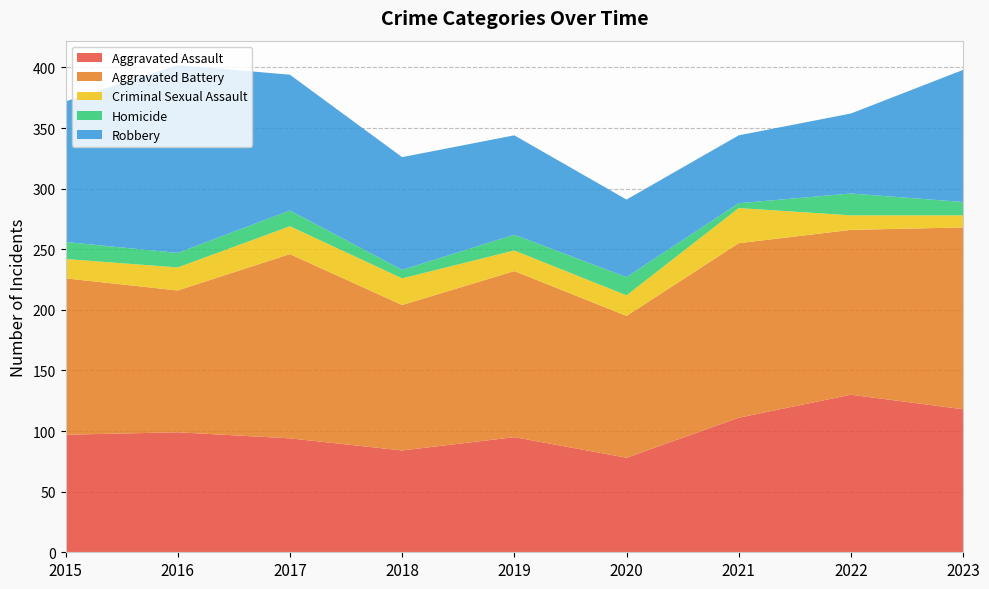

Reading left to right, what are all the values shown in this chart?

Aggravated Assault: 2015=97	2016=99	2017=94	2018=84	2019=95	2020=78	2021=111	2022=130	2023=118
Aggravated Battery: 2015=129	2016=117	2017=152	2018=120	2019=137	2020=117	2021=144	2022=136	2023=150
Criminal Sexual Assault: 2015=16	2016=19	2017=23	2018=22	2019=17	2020=17	2021=29	2022=12	2023=10
Homicide: 2015=14	2016=12	2017=13	2018=7	2019=13	2020=15	2021=4	2022=18	2023=11
Robbery: 2015=116	2016=155	2017=112	2018=93	2019=82	2020=64	2021=56	2022=66	2023=109